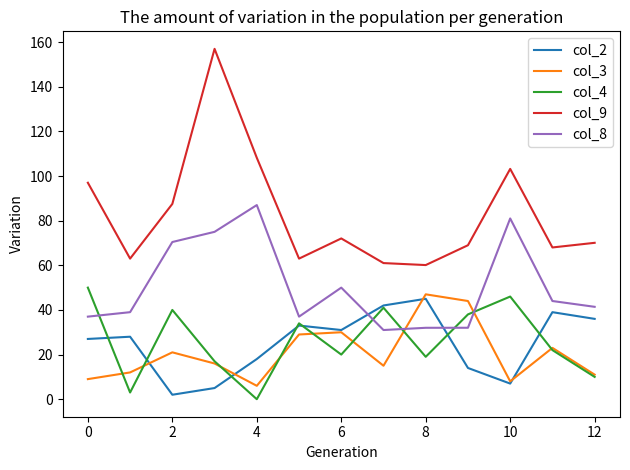

At how many categories does at least one series exceed 6?

13